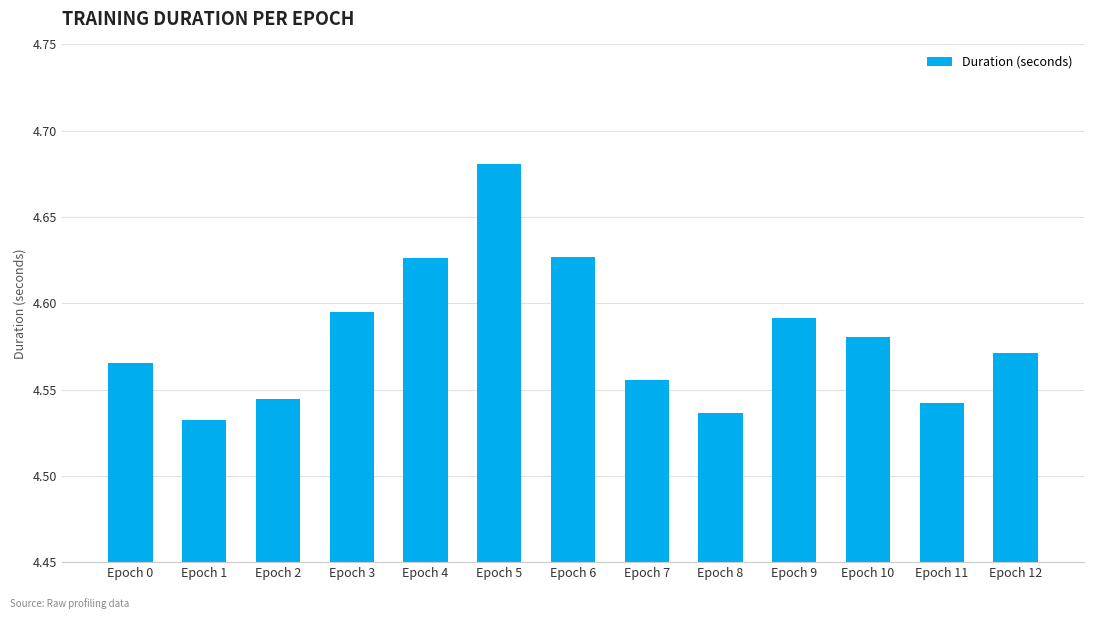

What is the sum of all values?

59.5